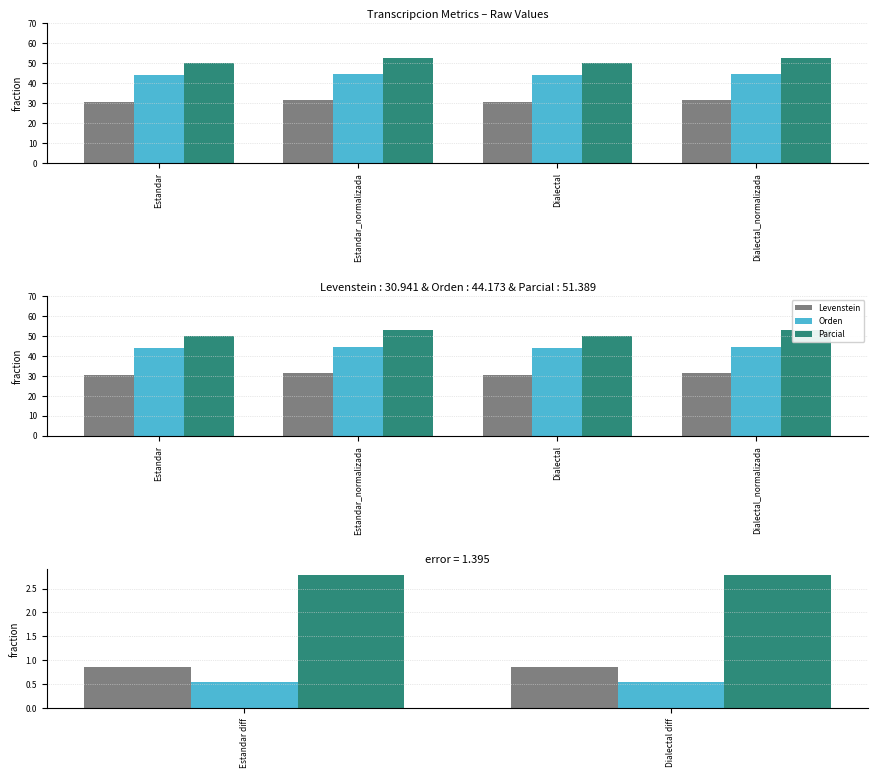

Where is Levenstein nearest to the value 30?

Estandar